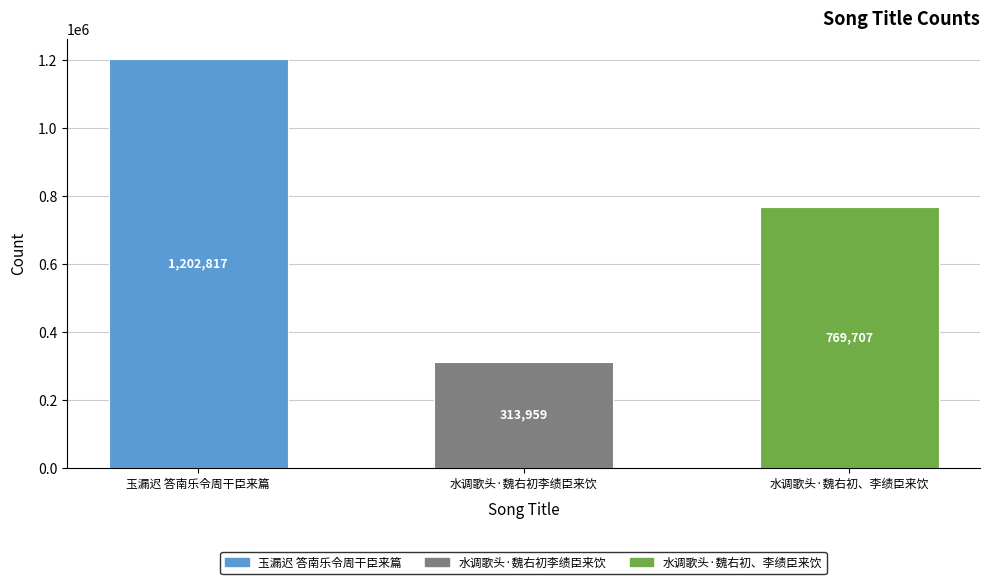

Reading left to right, what are all the values shown in this chart?

玉漏迟 答南乐令周干臣来篇=1202817	水调歌头·魏右初李绩臣来饮=313959	水调歌头·魏右初、李绩臣来饮=769707